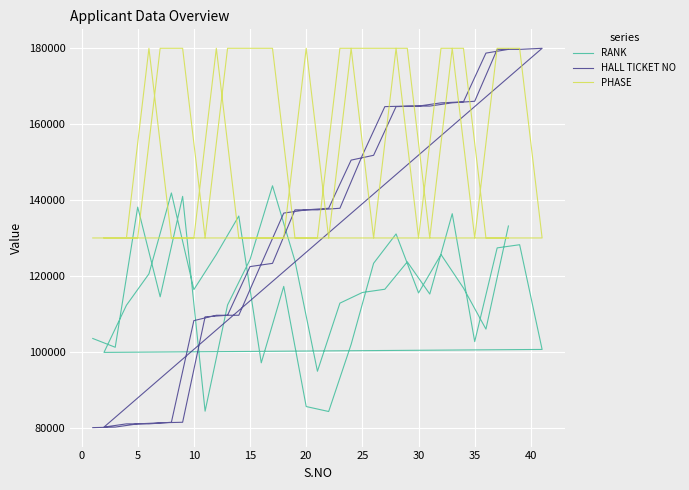

What is the difference between the maximum and second lowest values in the RANK series?

59423.0